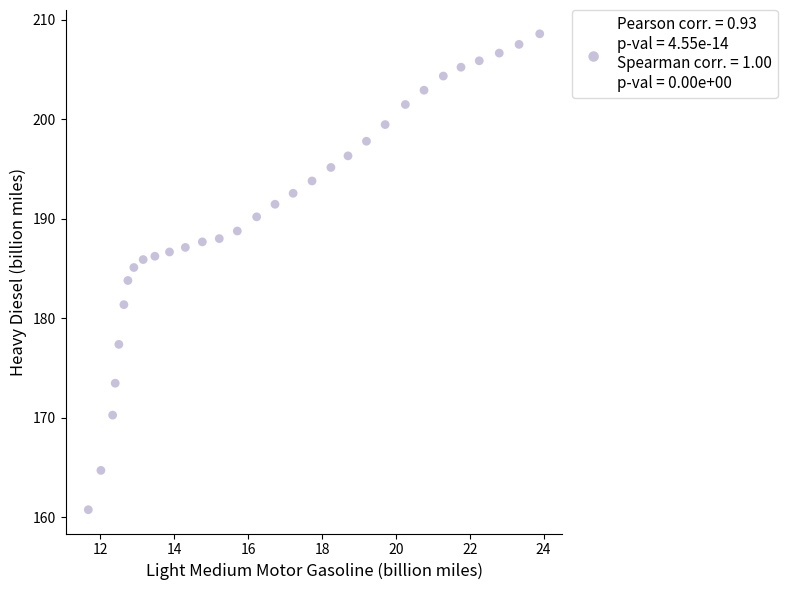

What is the range of X values (max minus min)?

12.2